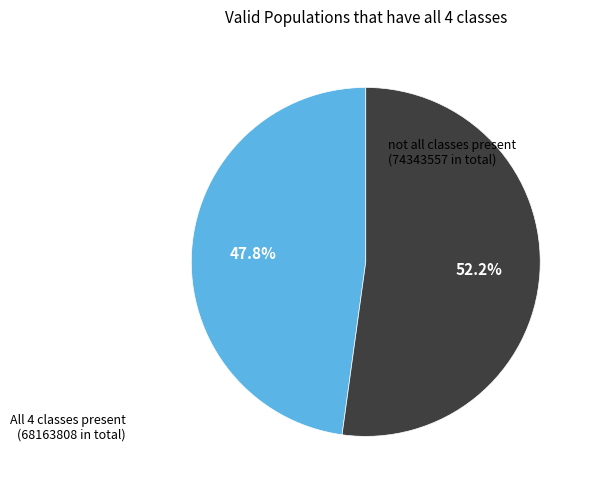

Does any single category account for the majority?

Yes